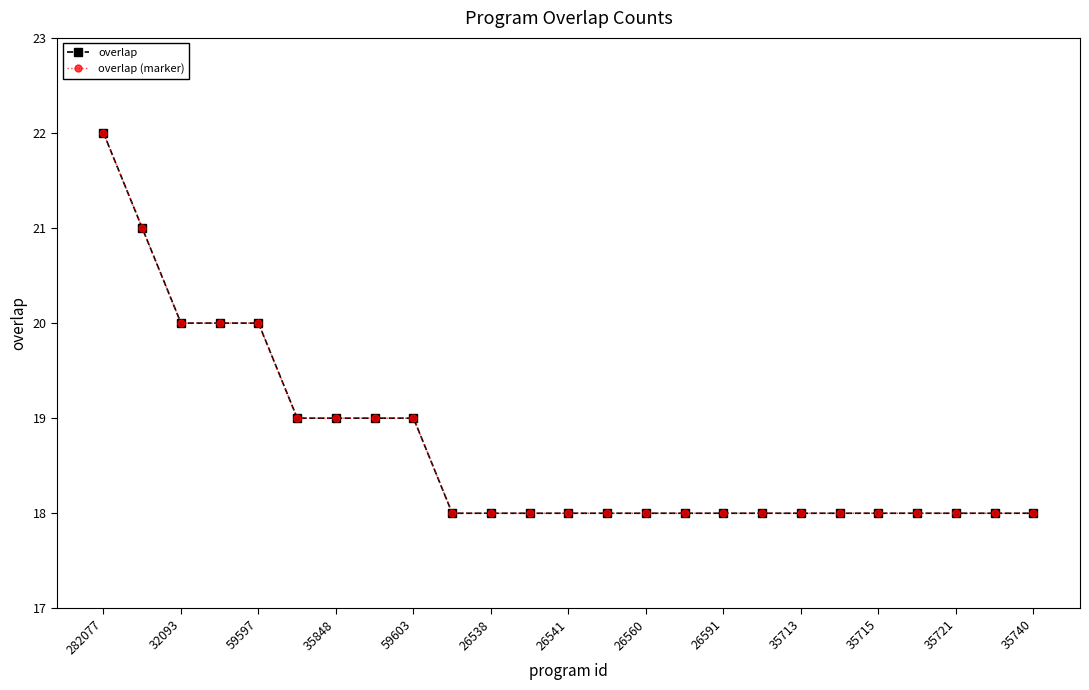

Does the chart have visible grid lines?

No